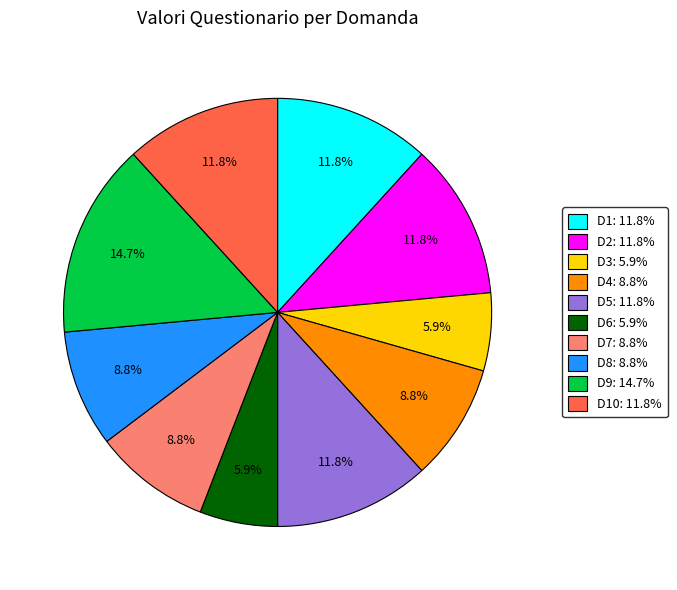

Is there any slice that represents more than half of the pie?

No